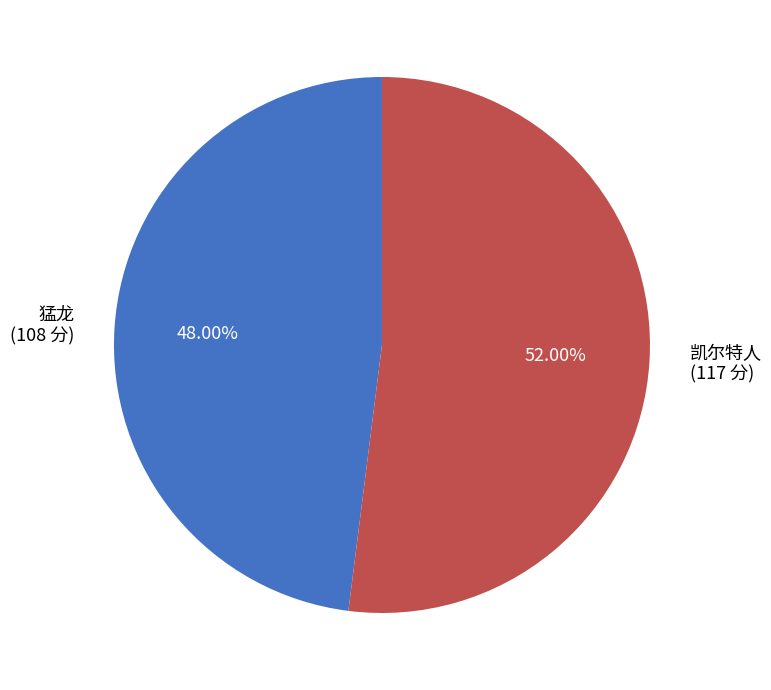

To the nearest percent, what portion does 凯尔特人 represent?

52%